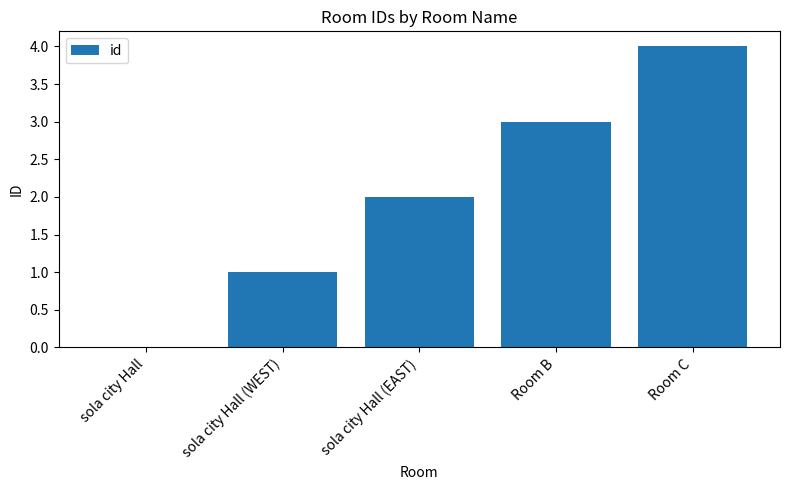

At which category does the chart reach its peak across all series?

Room C